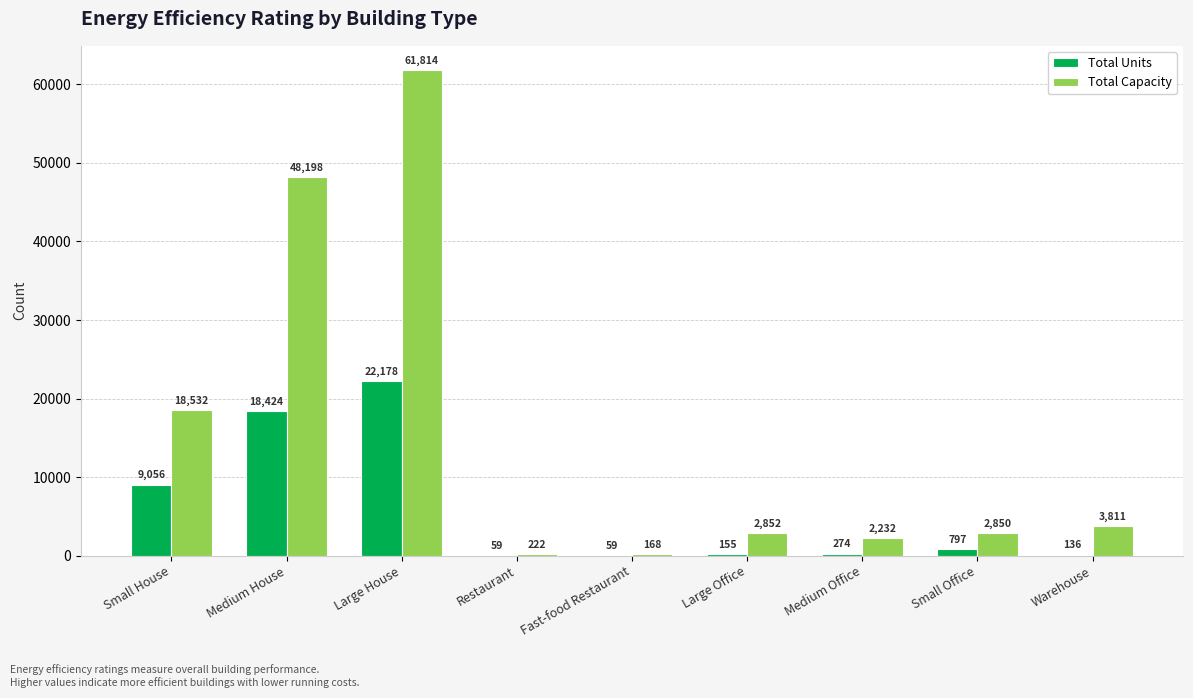

How many distinct data groups are displayed?

2